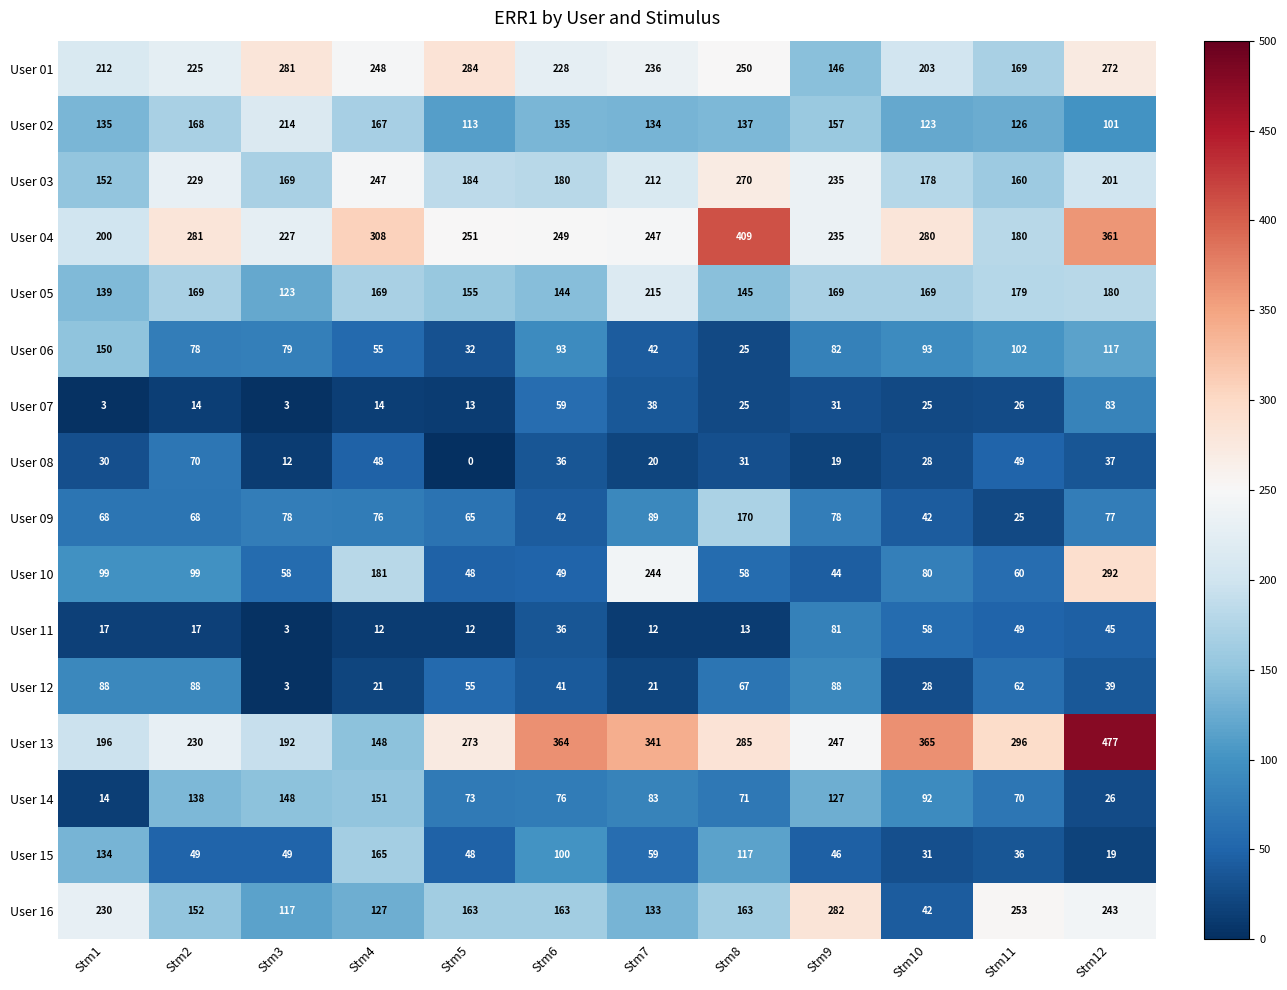

What is the sum of all User 04 values?

3228